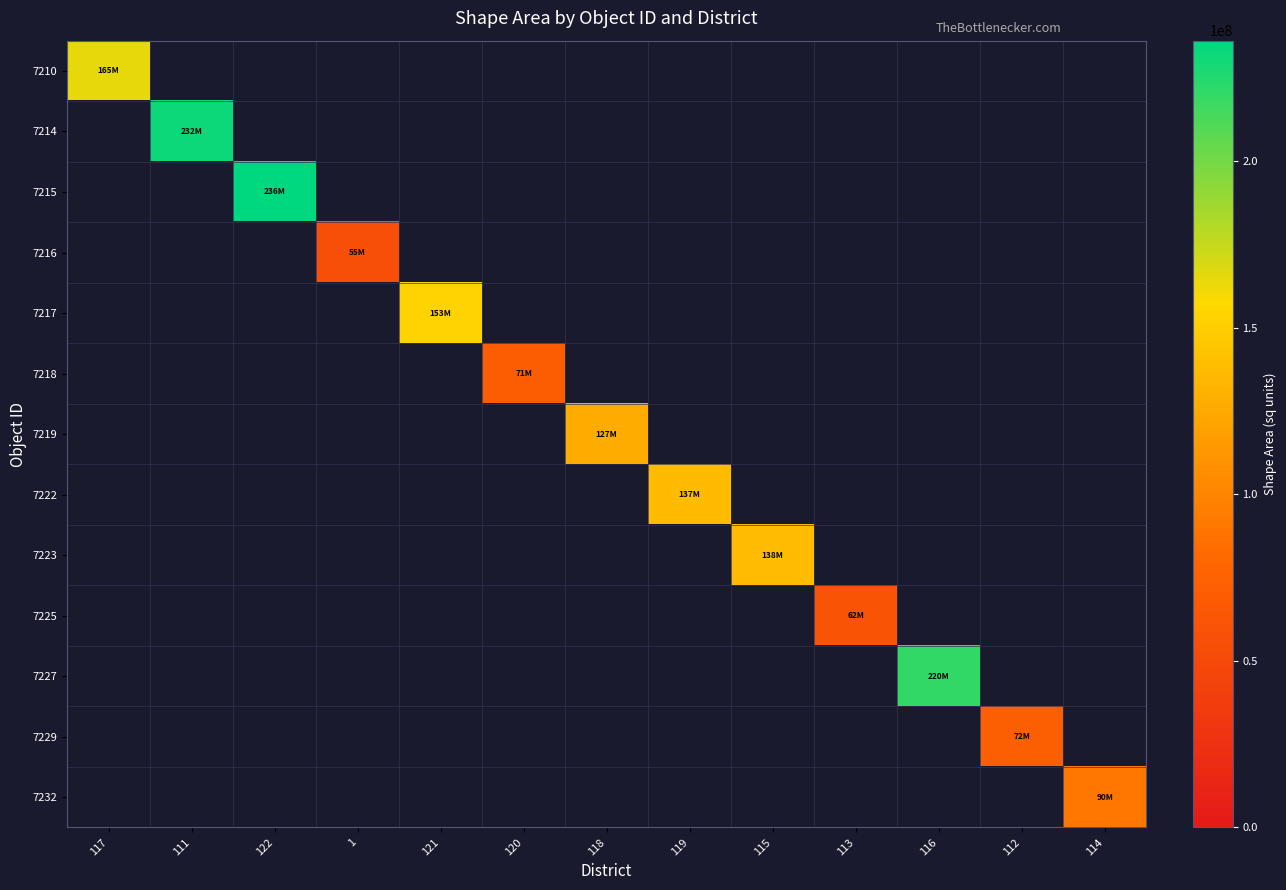

What is the highest value of the 7210 series?

164950531.0